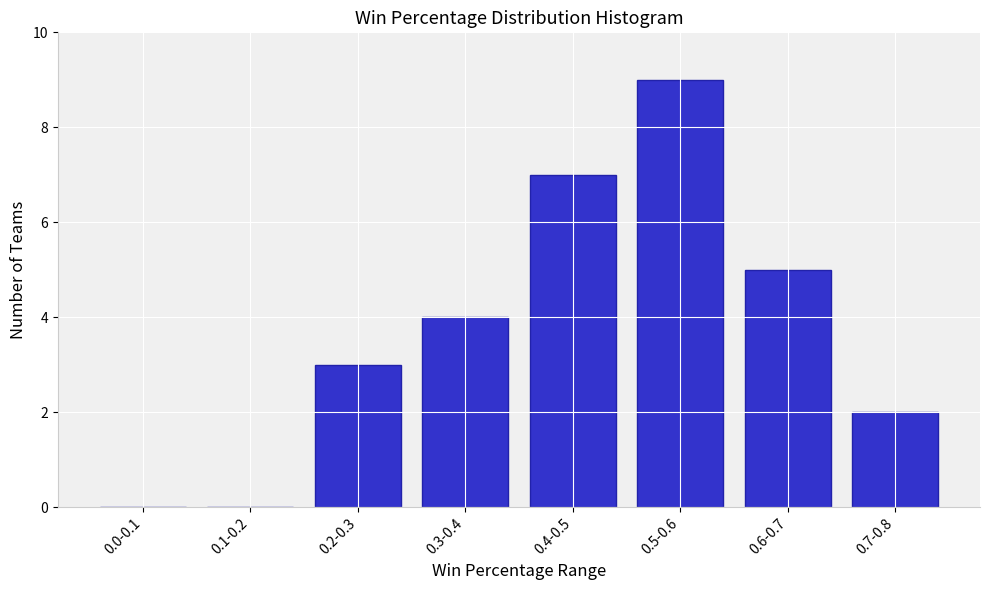

Reading left to right, extract all data points from this chart.

0.0-0.1=0	0.1-0.2=0	0.2-0.3=3	0.3-0.4=4	0.4-0.5=7	0.5-0.6=9	0.6-0.7=5	0.7-0.8=2